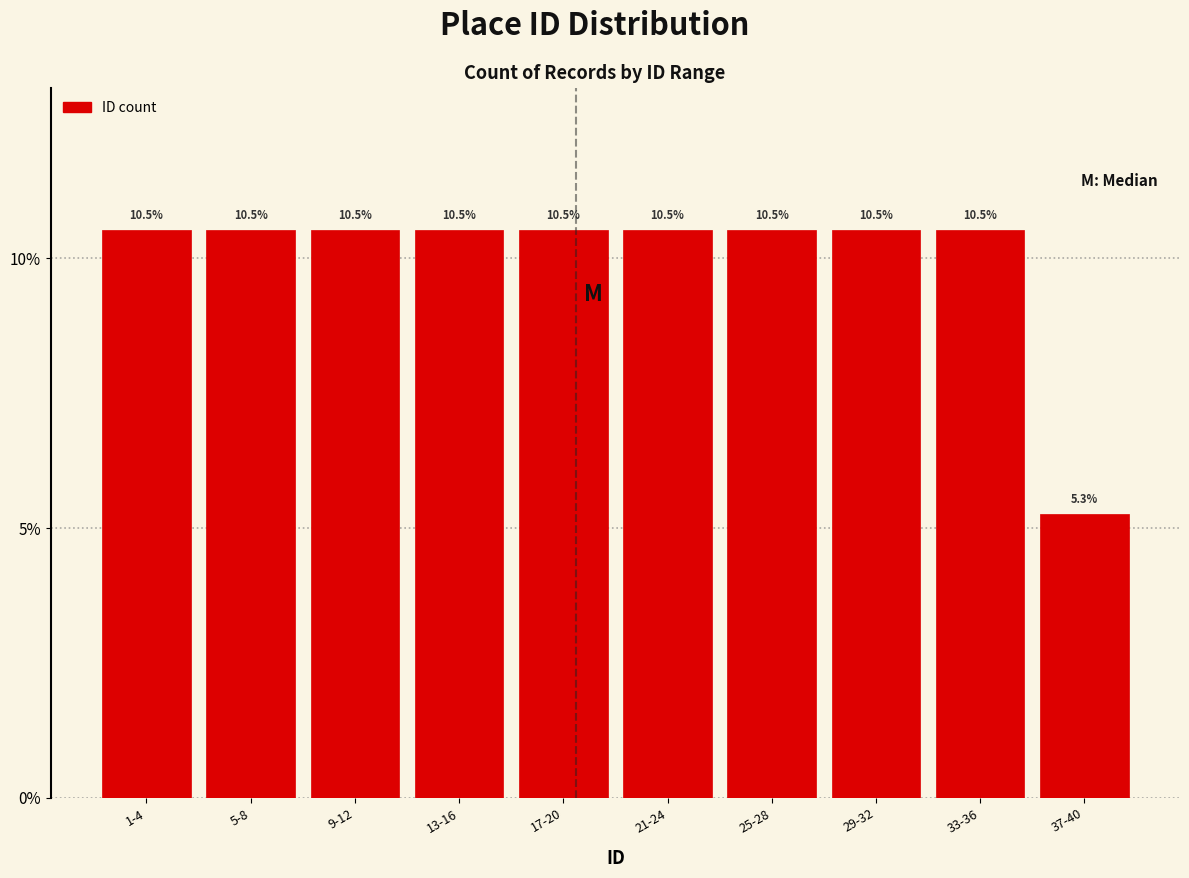

Reading left to right, what are all the values shown in this chart?

10.5	10.5	10.5	10.5	10.5	10.5	10.5	10.5	10.5	5.3